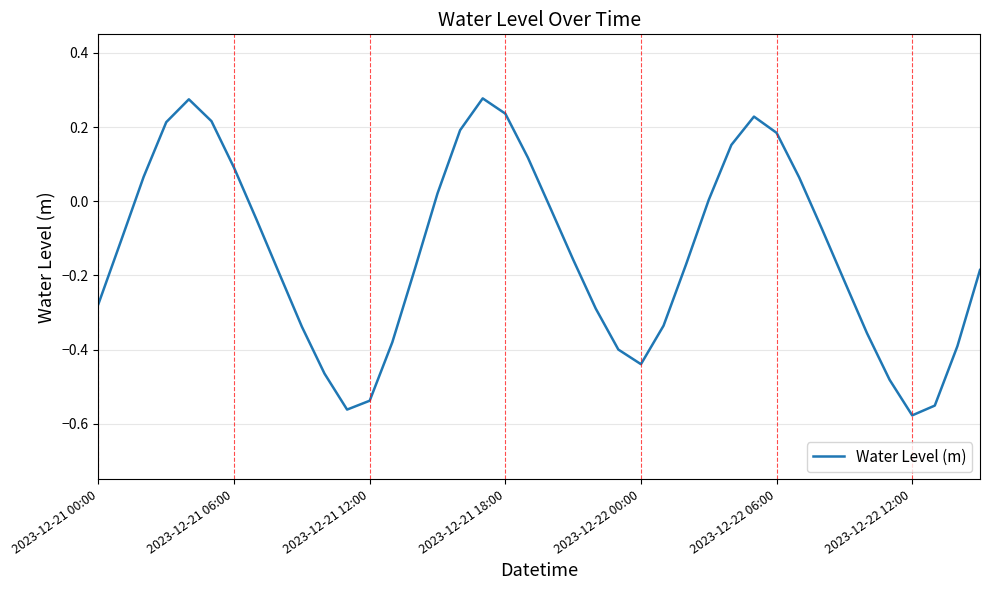

Is it true that the value at 2023-12-21 18:00 is 0.3?

False